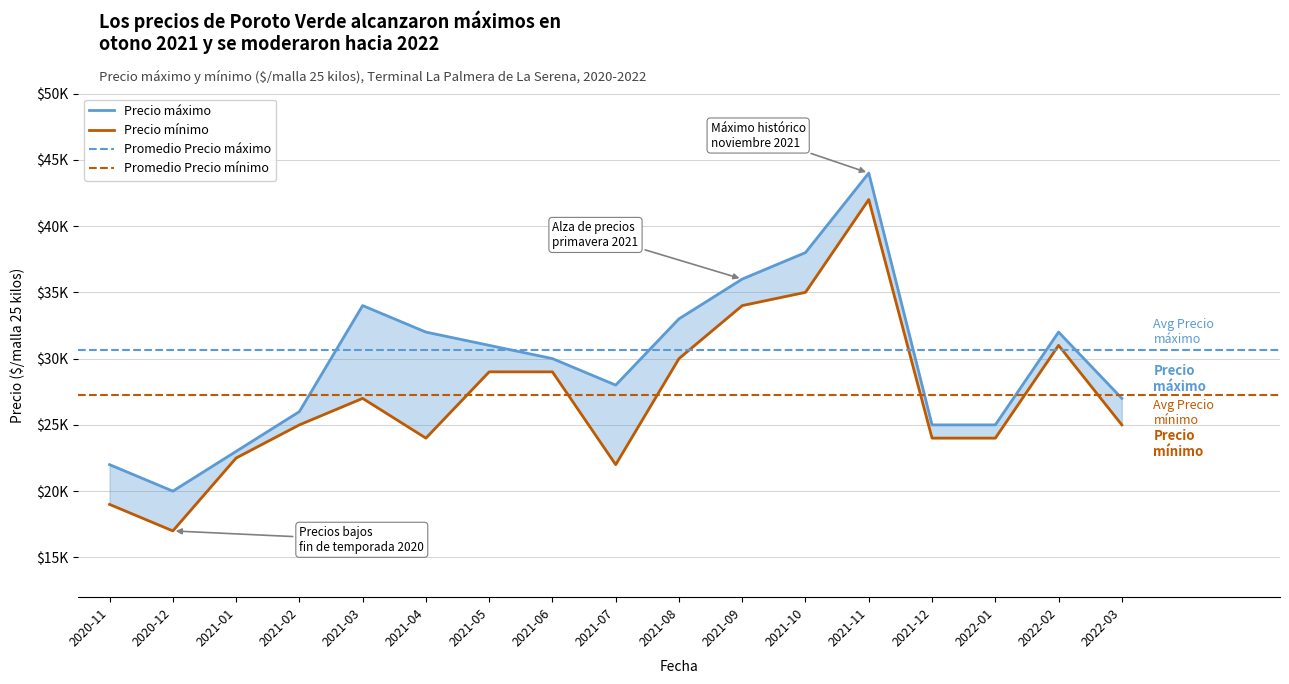

Where is Precio maximo nearest to the value 32000?

2021-04